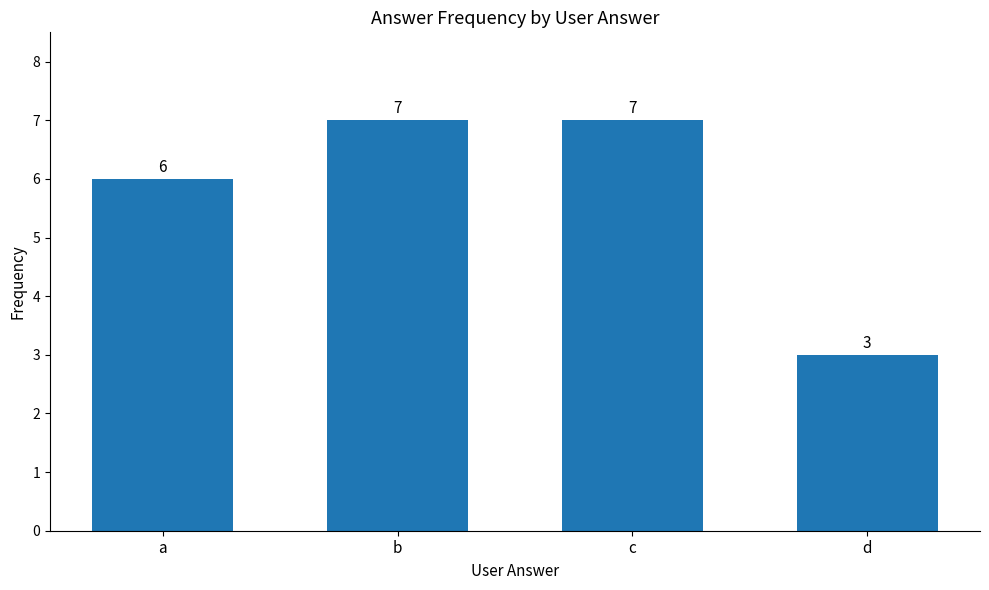

What is the smallest value displayed?

3